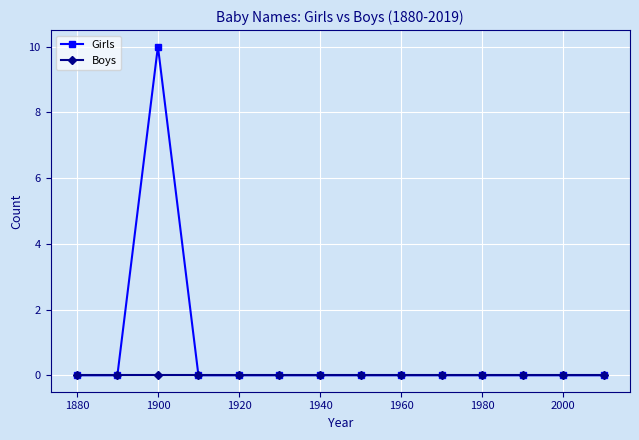

Reading left to right, transcribe all the data shown in this chart.

Girls: 0	0	10	0	0	0	0	0	0	0	0	0	0	0
Boys: 0	0	0	0	0	0	0	0	0	0	0	0	0	0